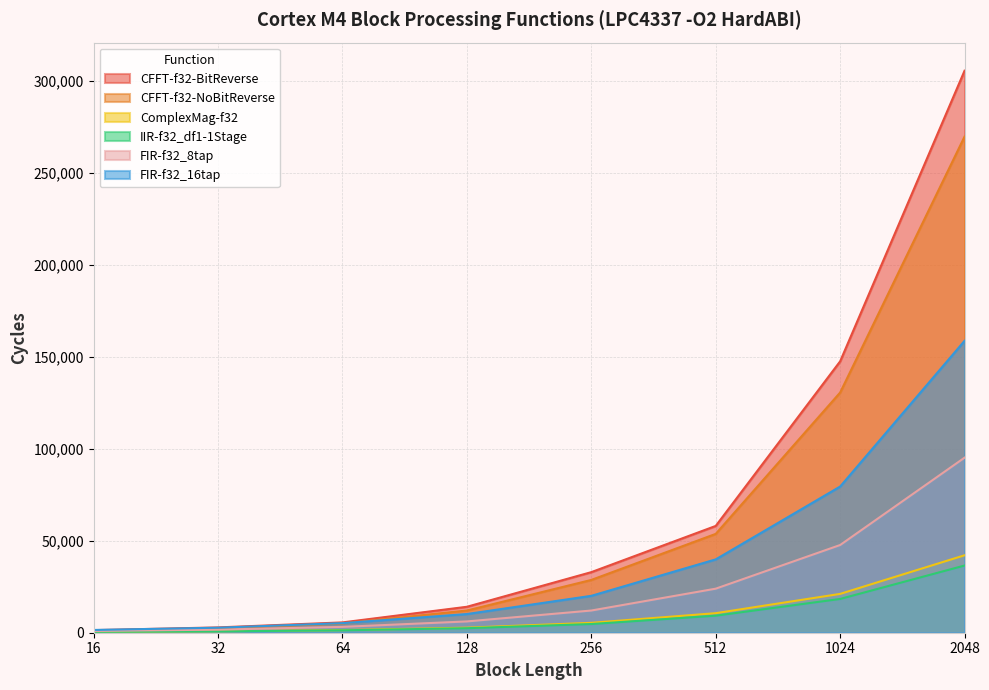

What is the sum of all FIR-f32_16tap values?

317700